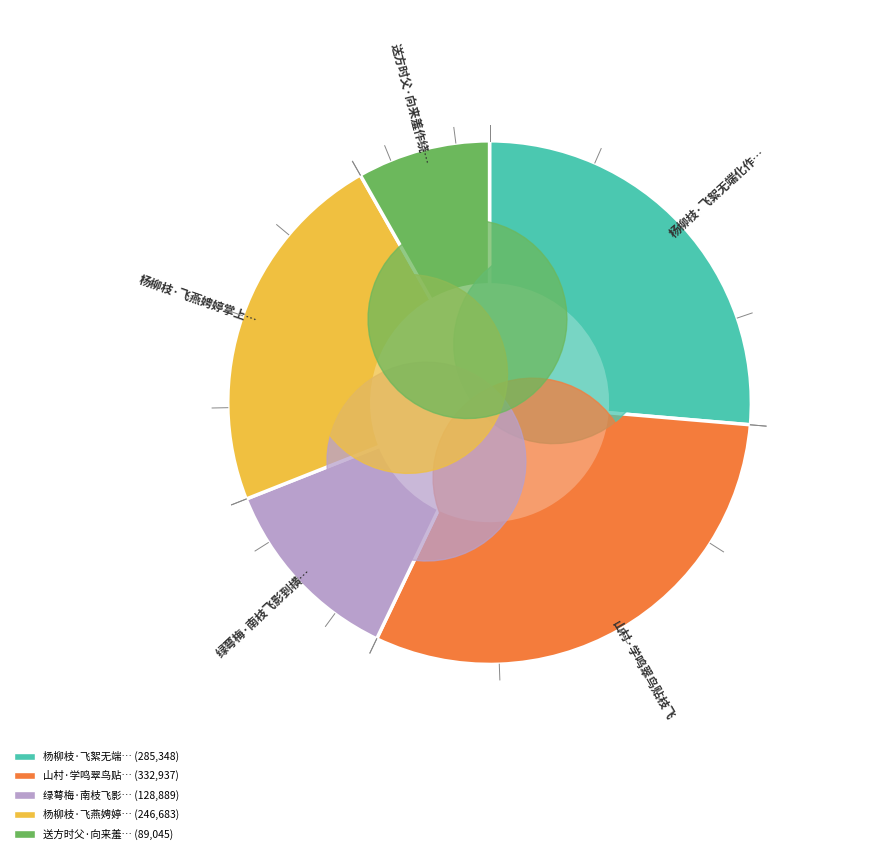

The 杨柳枝·飞燕娉婷掌上腰 slice represents 28% of the pie. True or false?

False